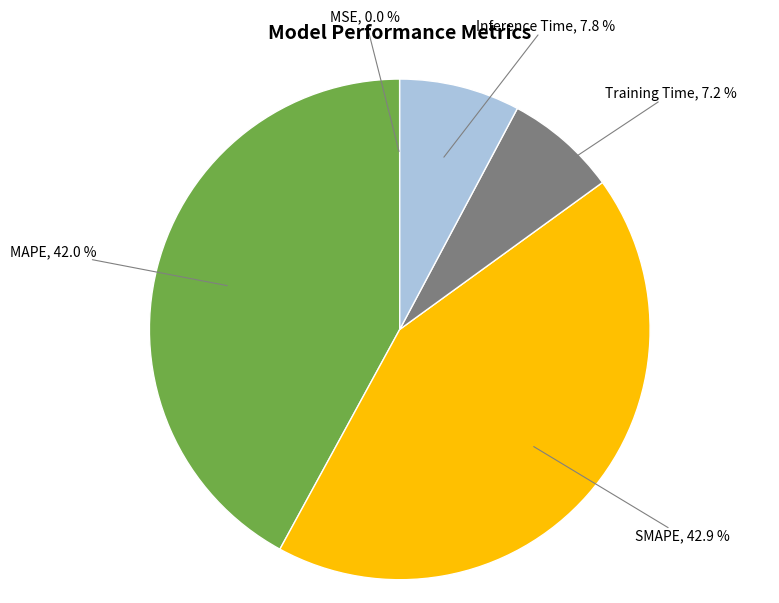

What percentage do SMAPE and Training Time together represent?

50.2%